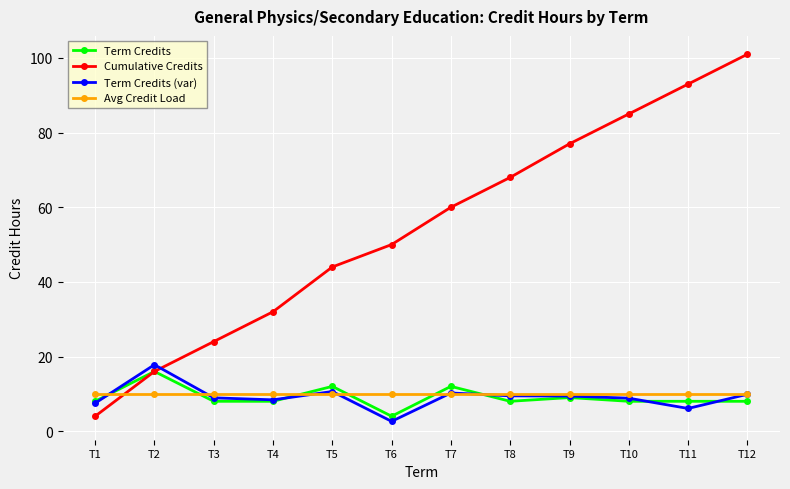

What is the lowest value of the Cumulative Credits series?

4.0